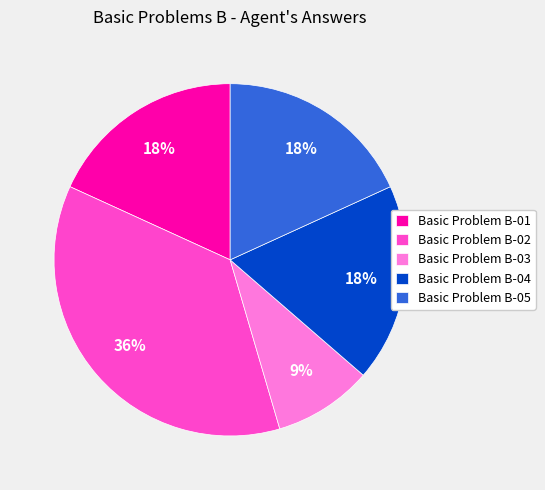

Approximately how many times larger is the value at Basic Problem B-05 compared to Basic Problem B-04?

1.0